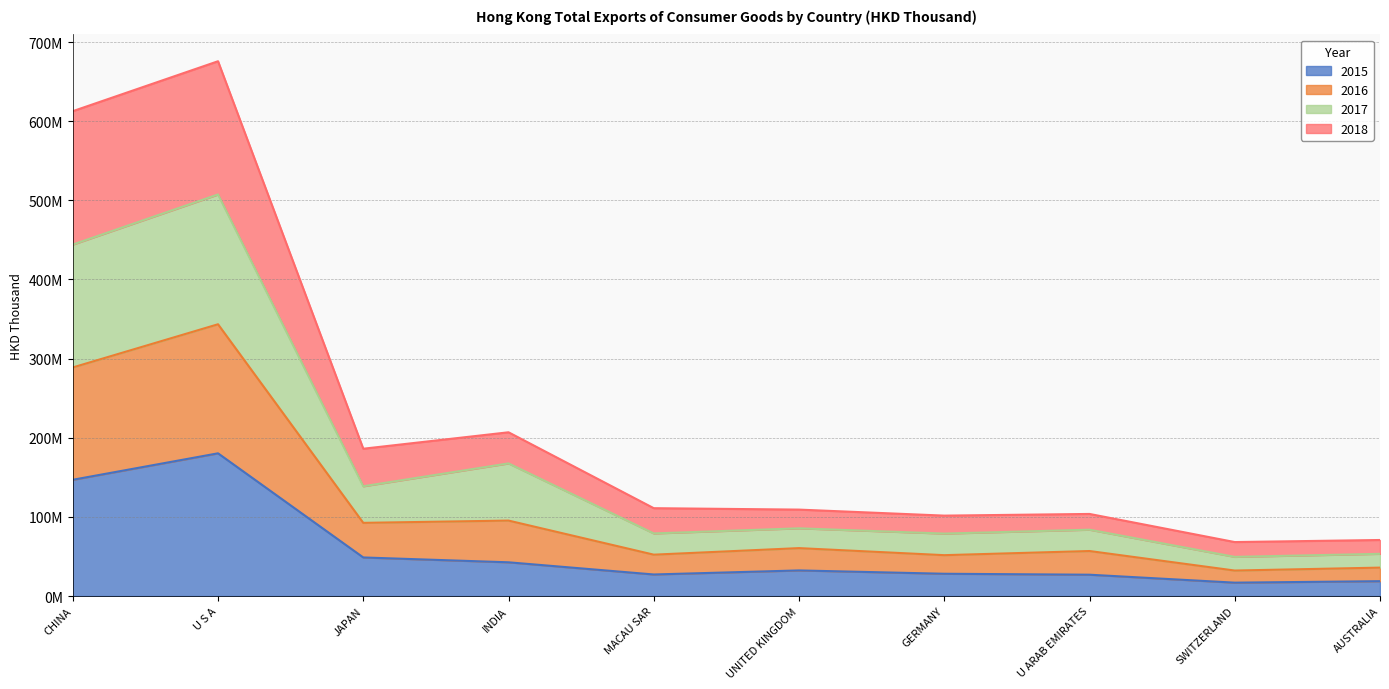

What is the minimum value shown in the chart?

16871063.7